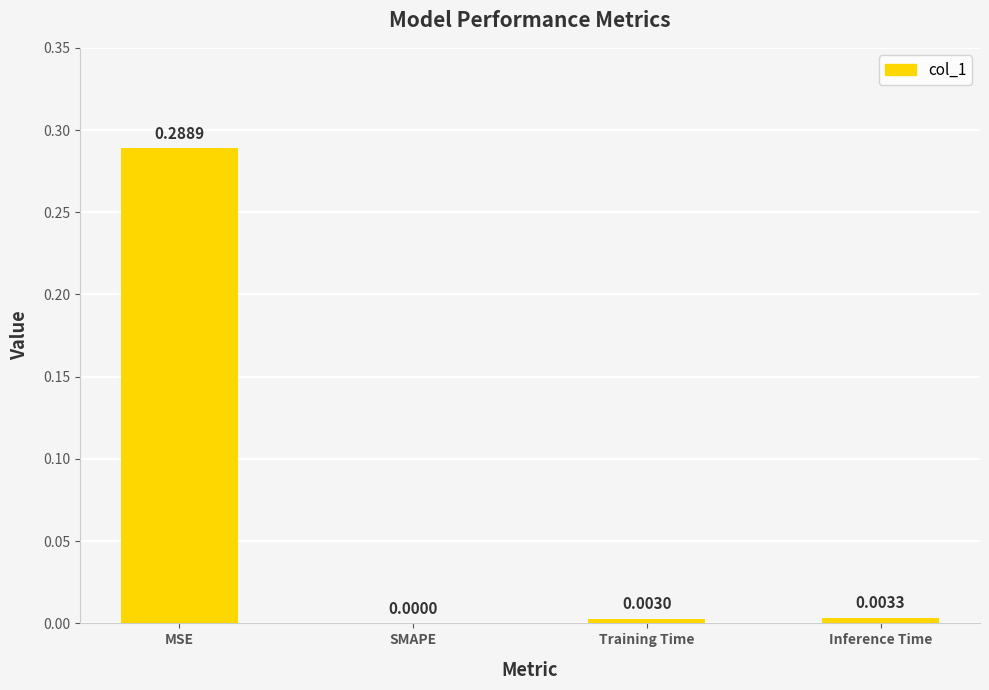

Which category has the highest value across all series?

MSE